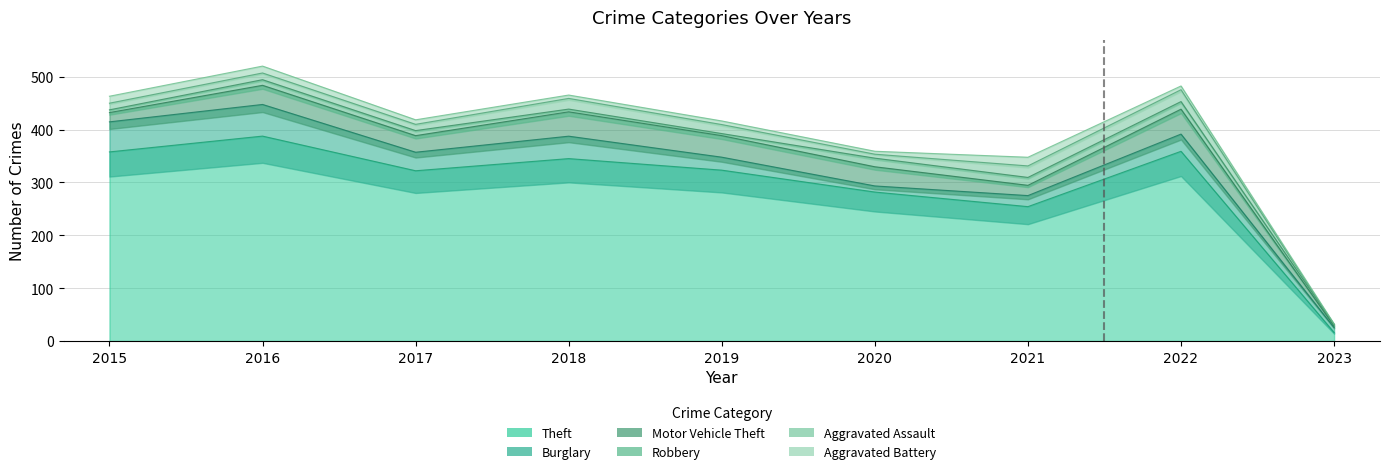

In Robbery, how many points are lower than both neighbors (excluding endpoints)?

2